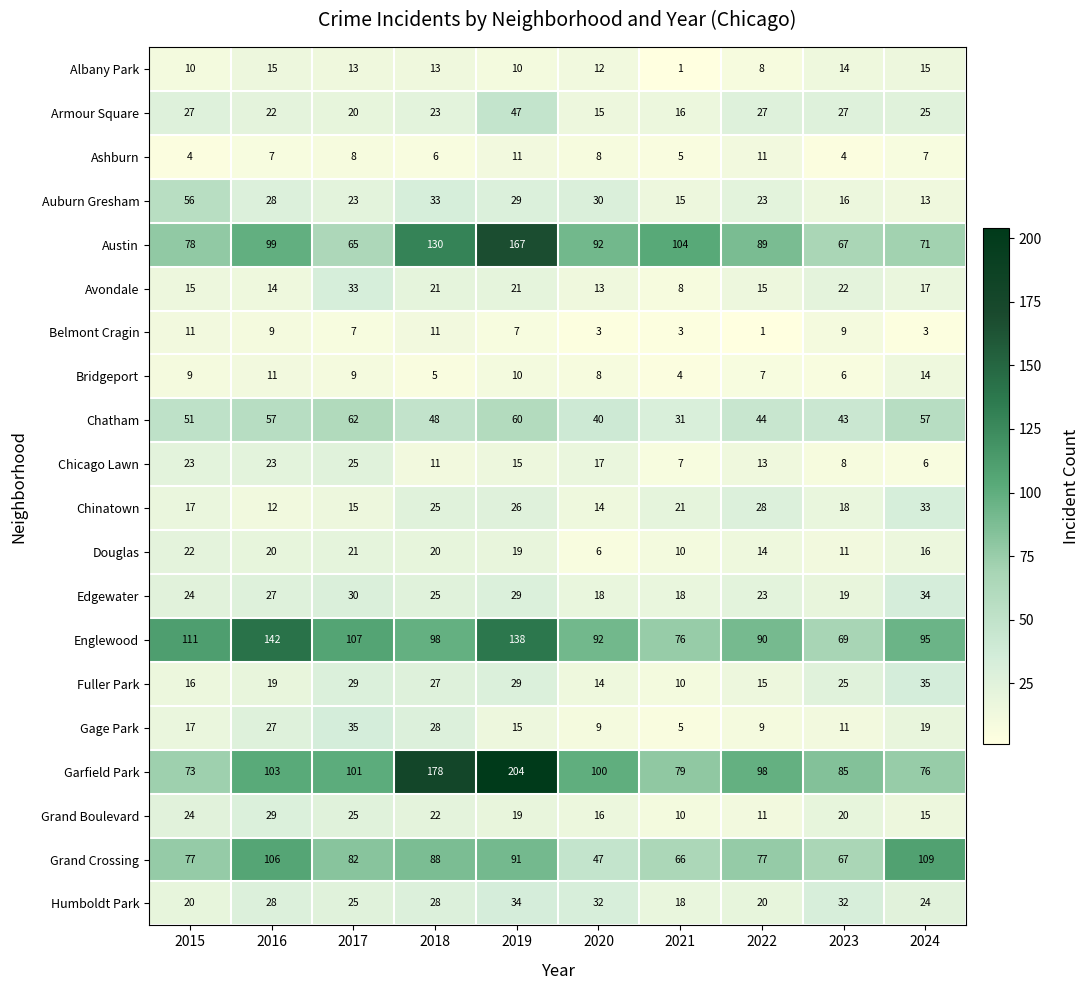

Count the number of categories in the chart.

10